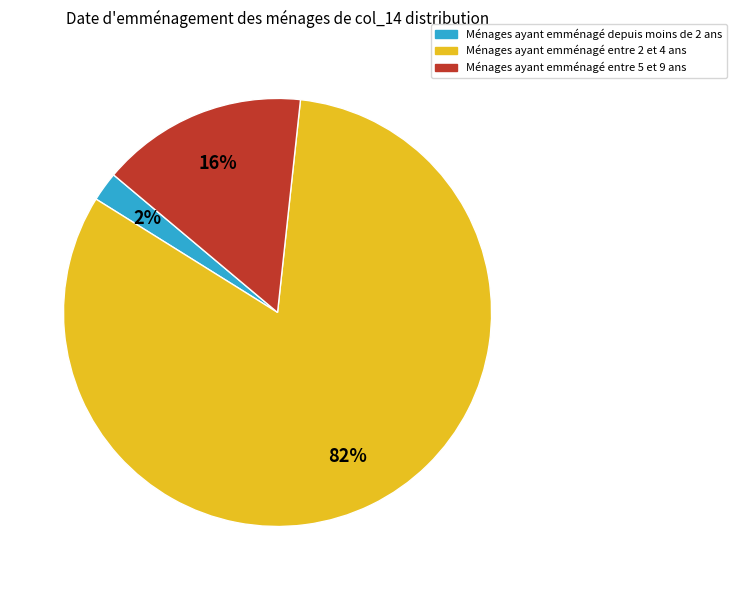

How many segments does this pie chart have?

3